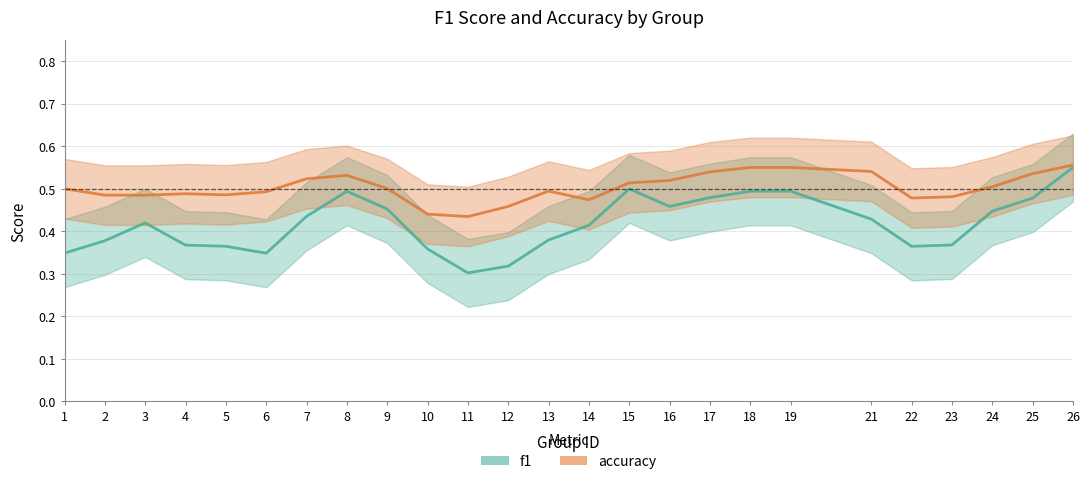

True or false: accuracy and f1 intersect in this chart.

False